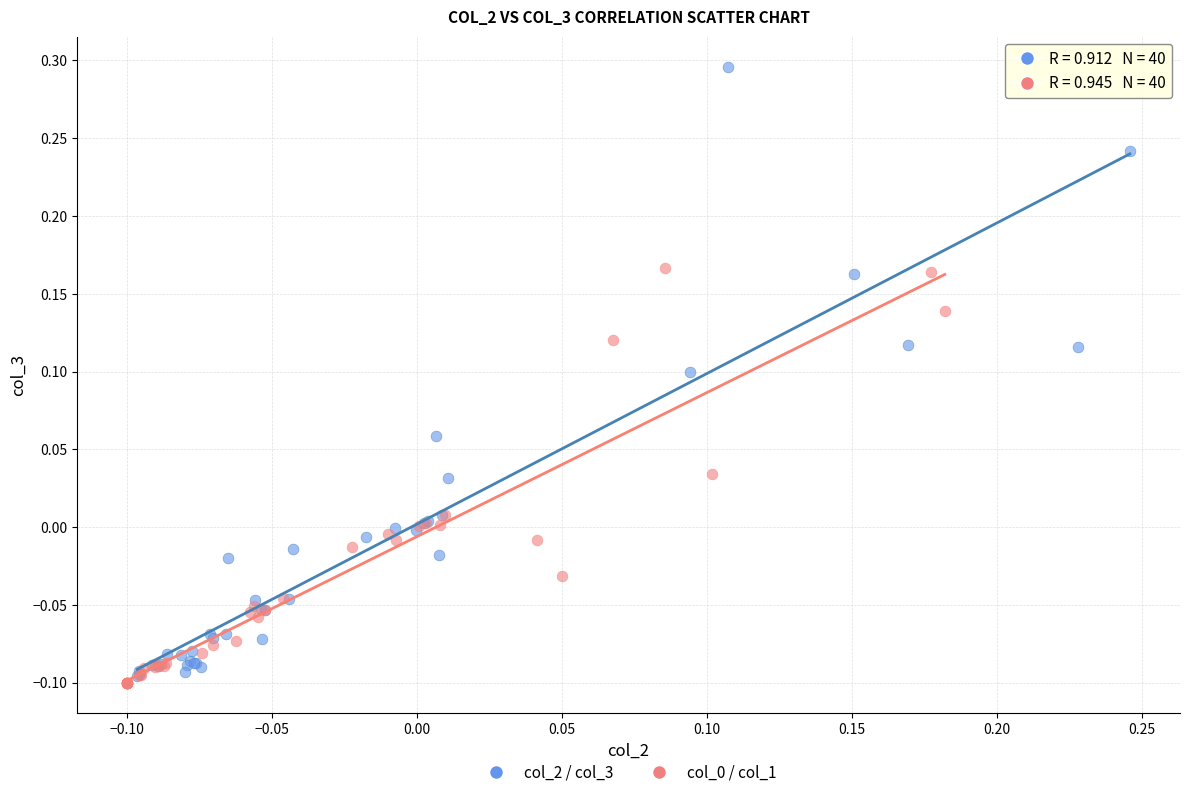

Which series contains the highest Y value?

col_2 / col_3